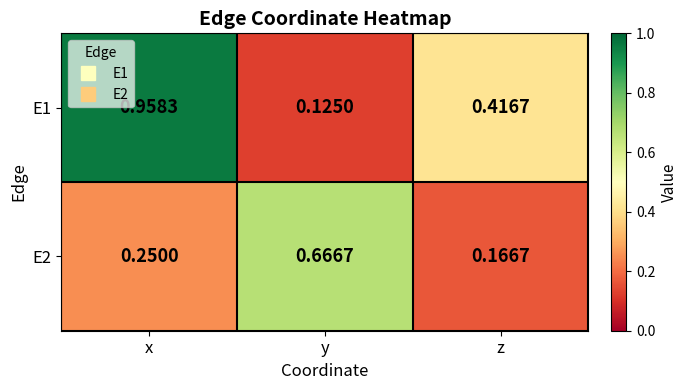

At which label is E1 closest to 0?

y